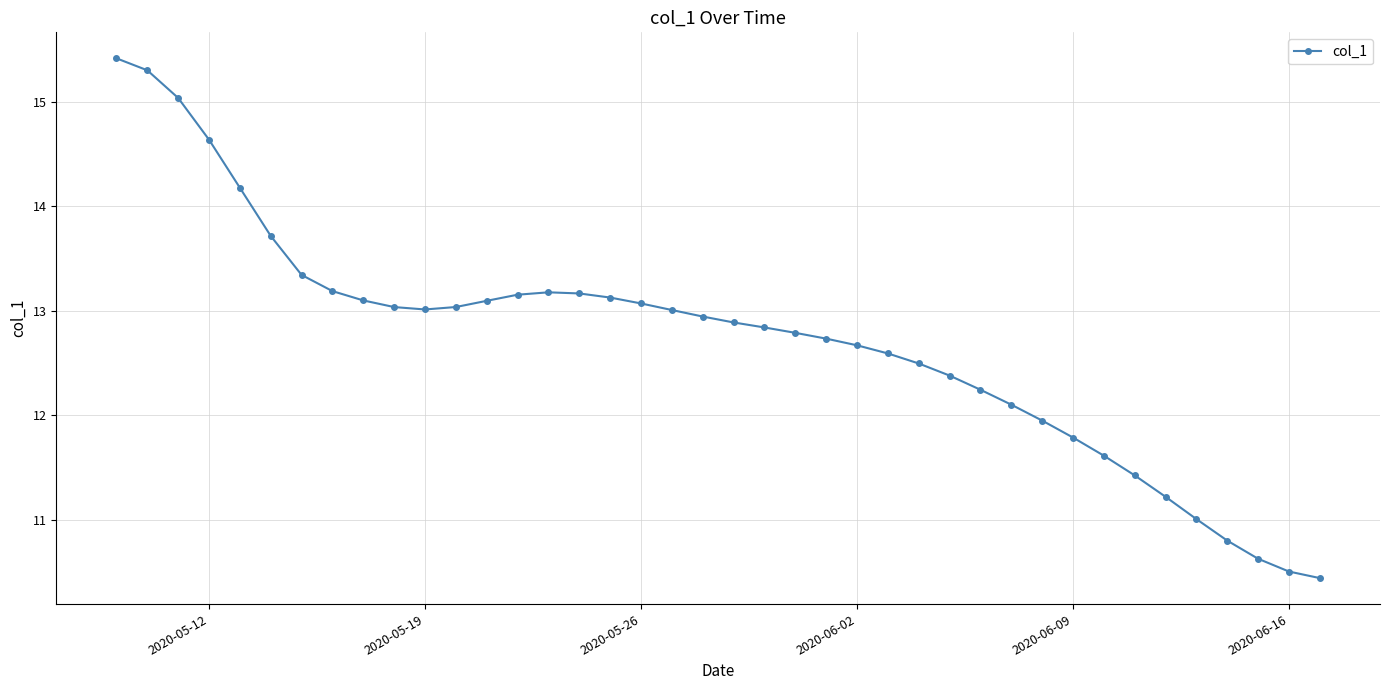

What is the difference between the second highest and minimum values?

4.9